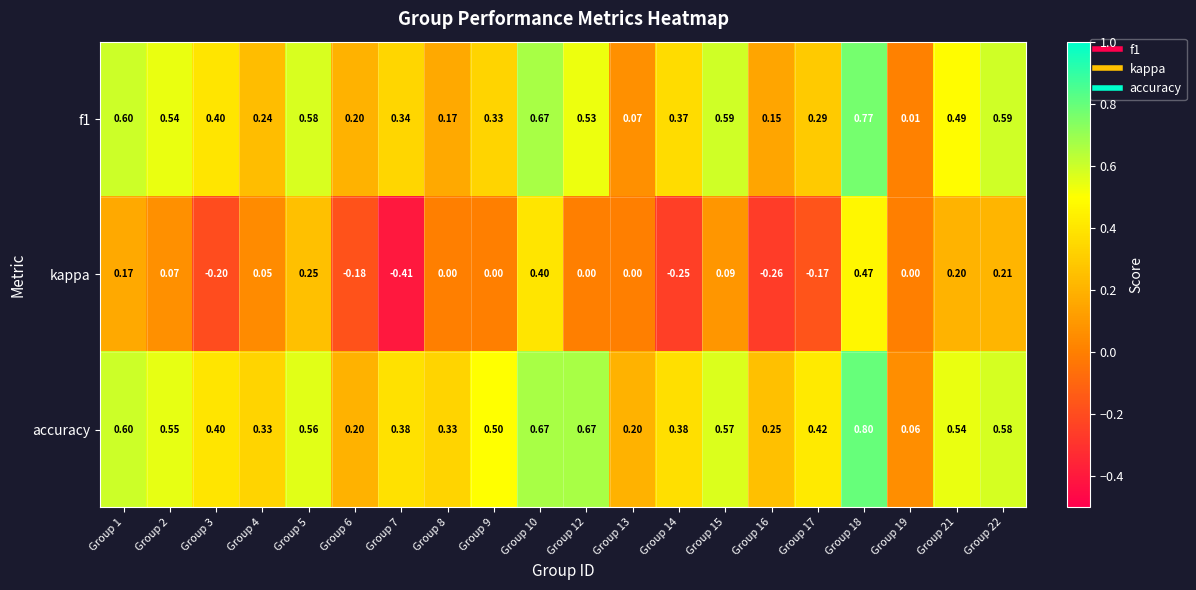

Between Group 7 and Group 14, which series saw the biggest shift?

kappa